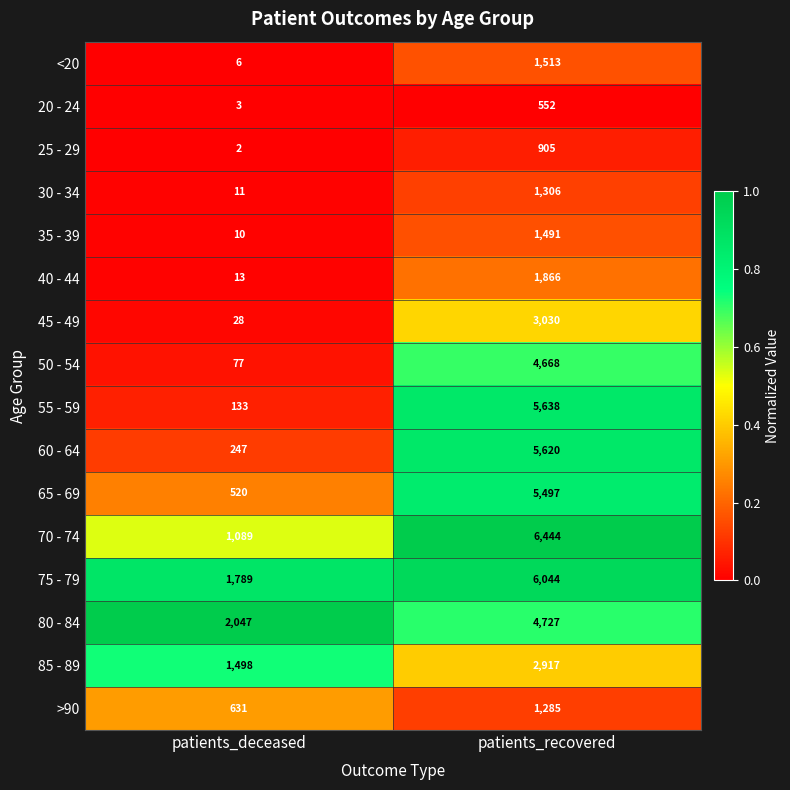

How many series are shown in this chart?

16